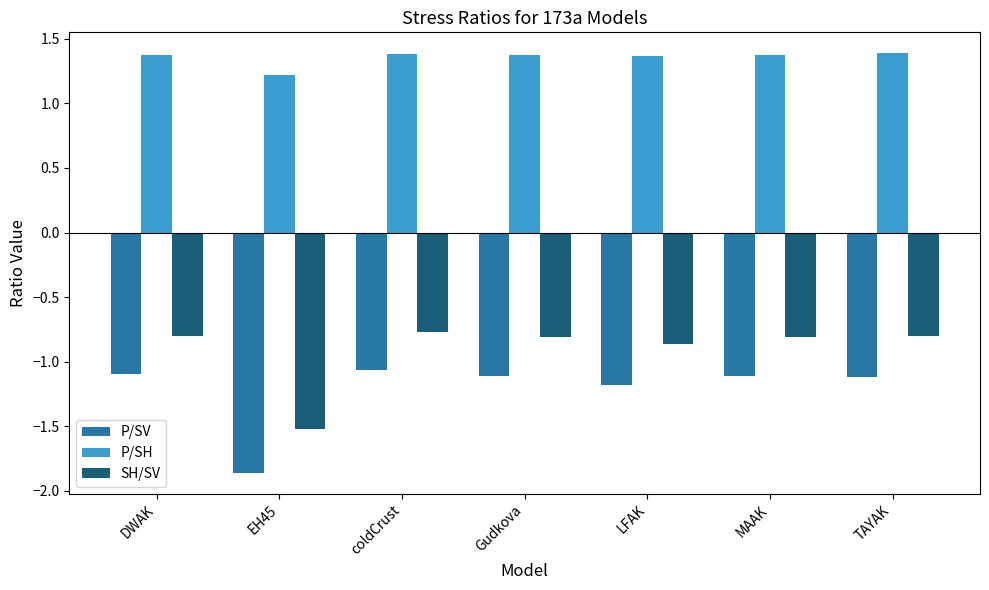

What is the greatest value displayed?

1.4